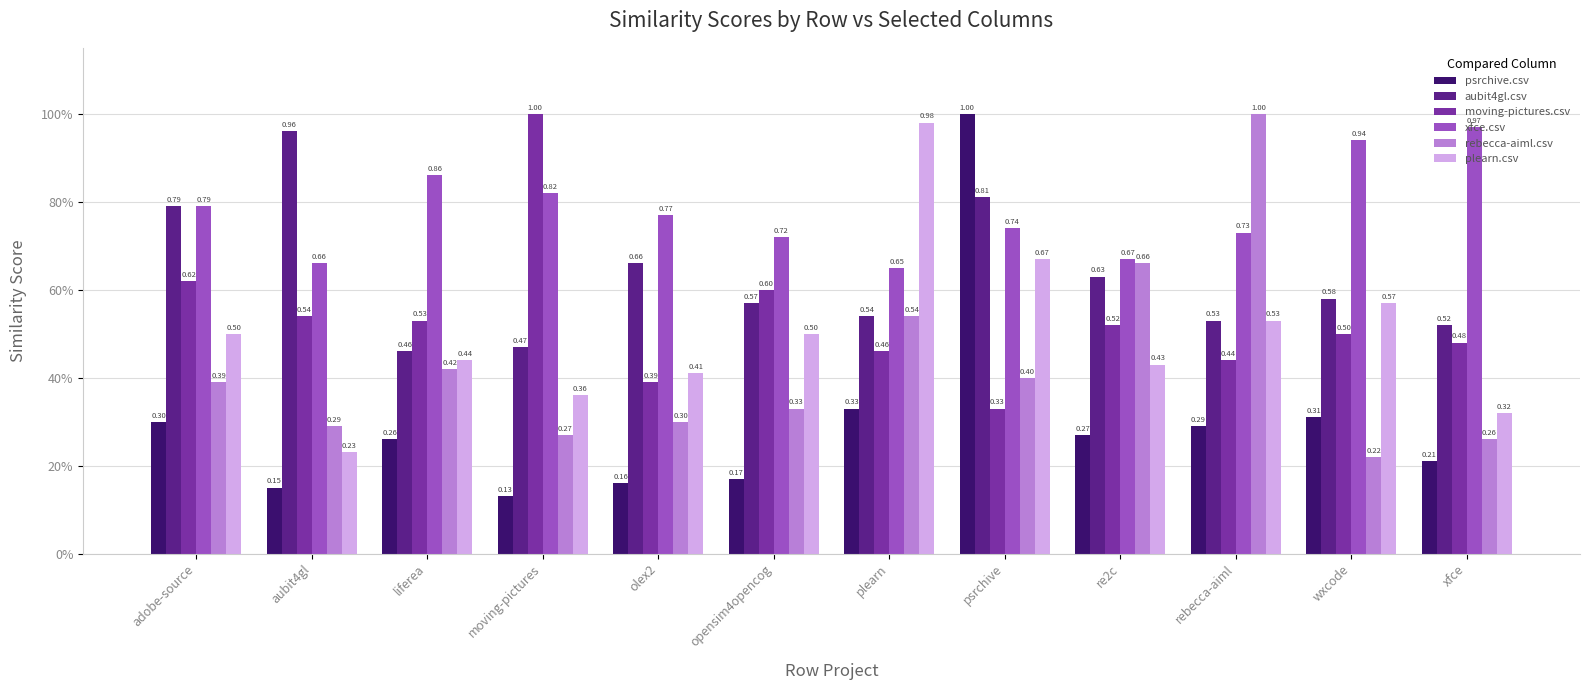

Which series changed the most between adobe-source and psrchive?

psrchive.csv